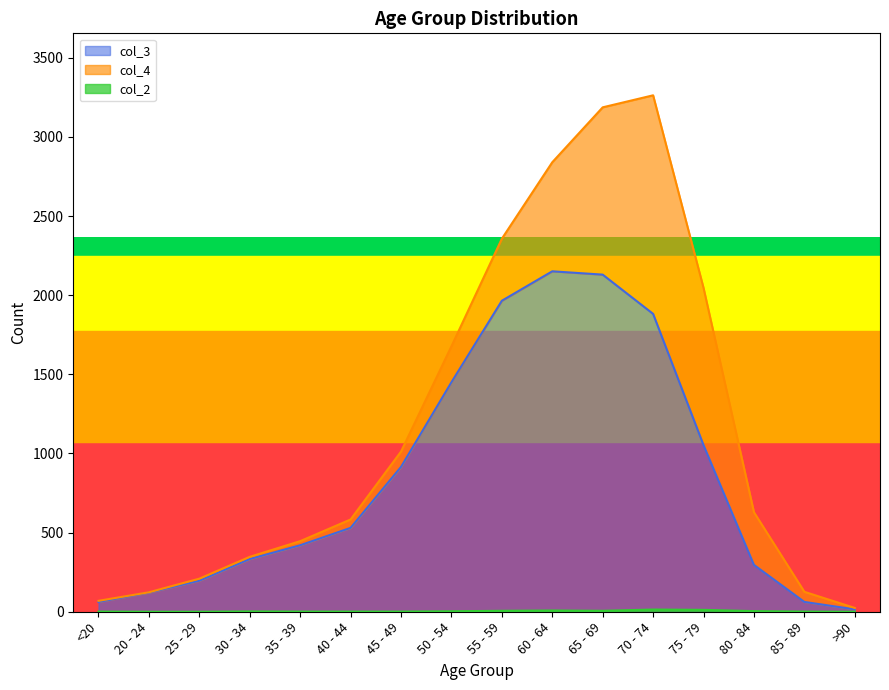

True or false: col_3 and col_2 cross at least once.

False